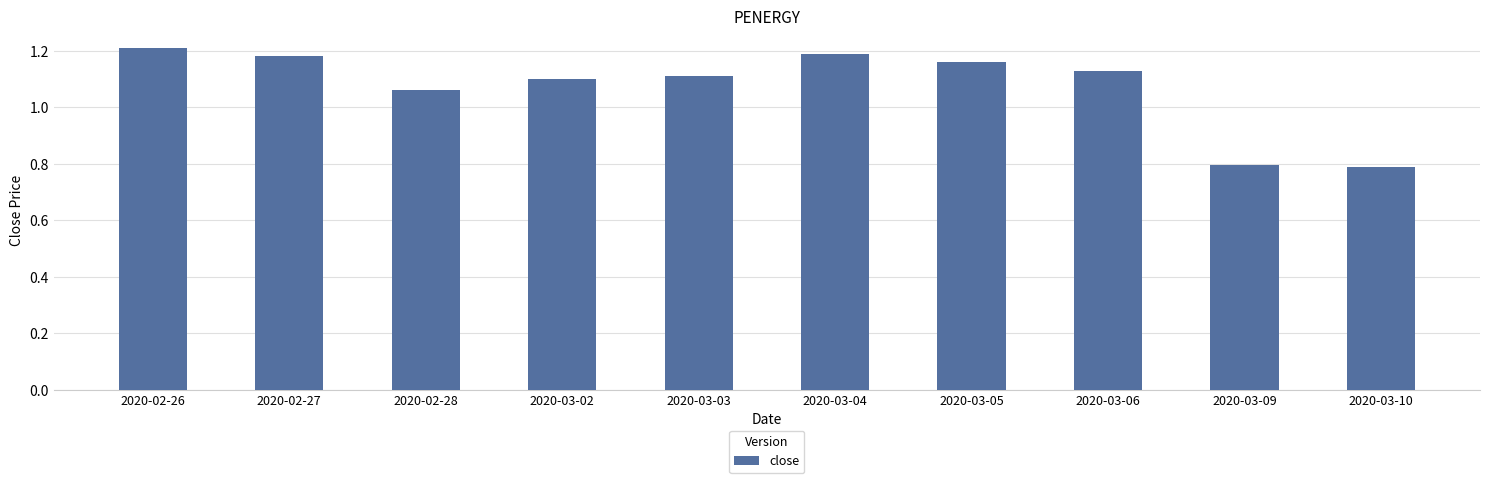

What is the label of the 10th bar from the right?

2020-02-26